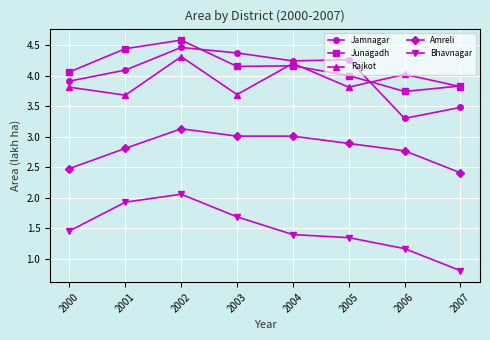

What is the difference between the highest and lowest values at 2005?

2.9